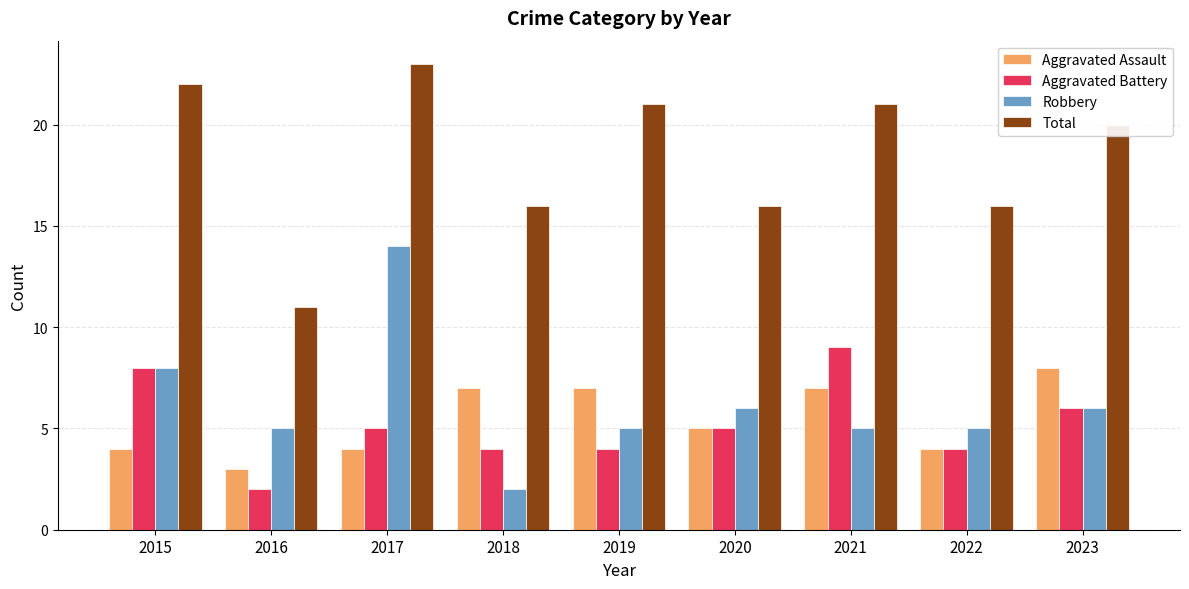

What value does the Aggravated Battery series have at 2018?

4